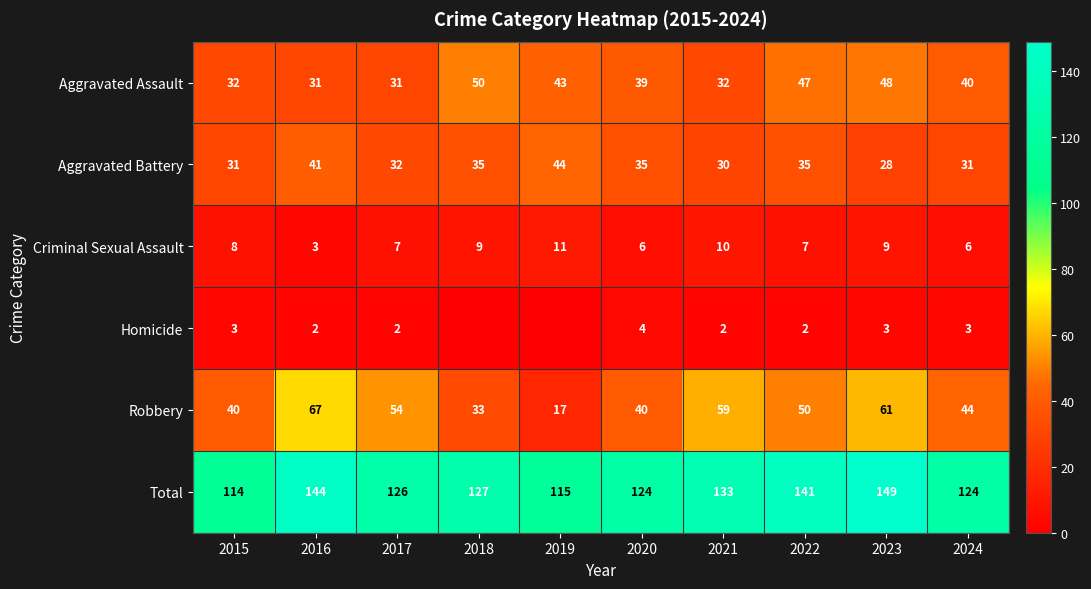

Which series changed the most between 2017 and 2023?

Total